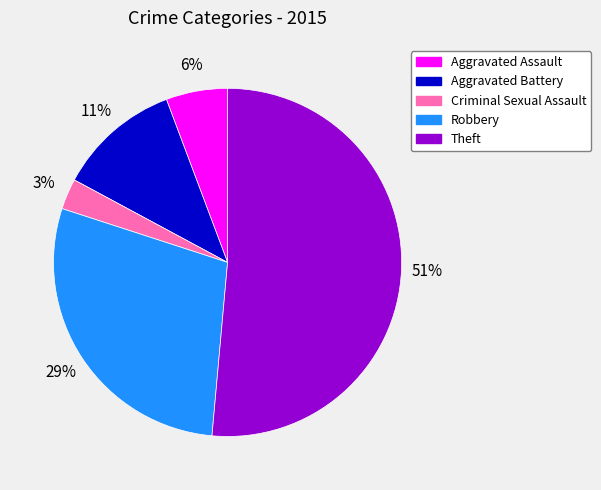

Is the sum of Aggravated Assault and Robbery greater than half?

No